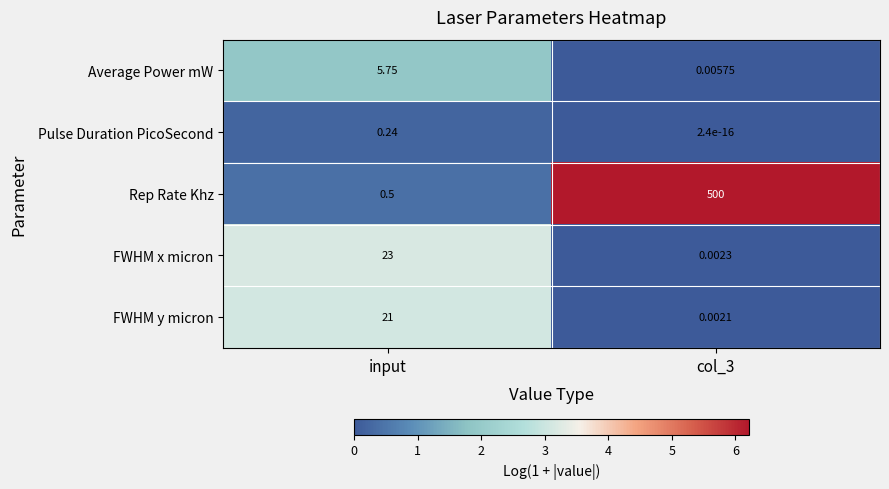

At which category is the sum across all series the highest?

col_3